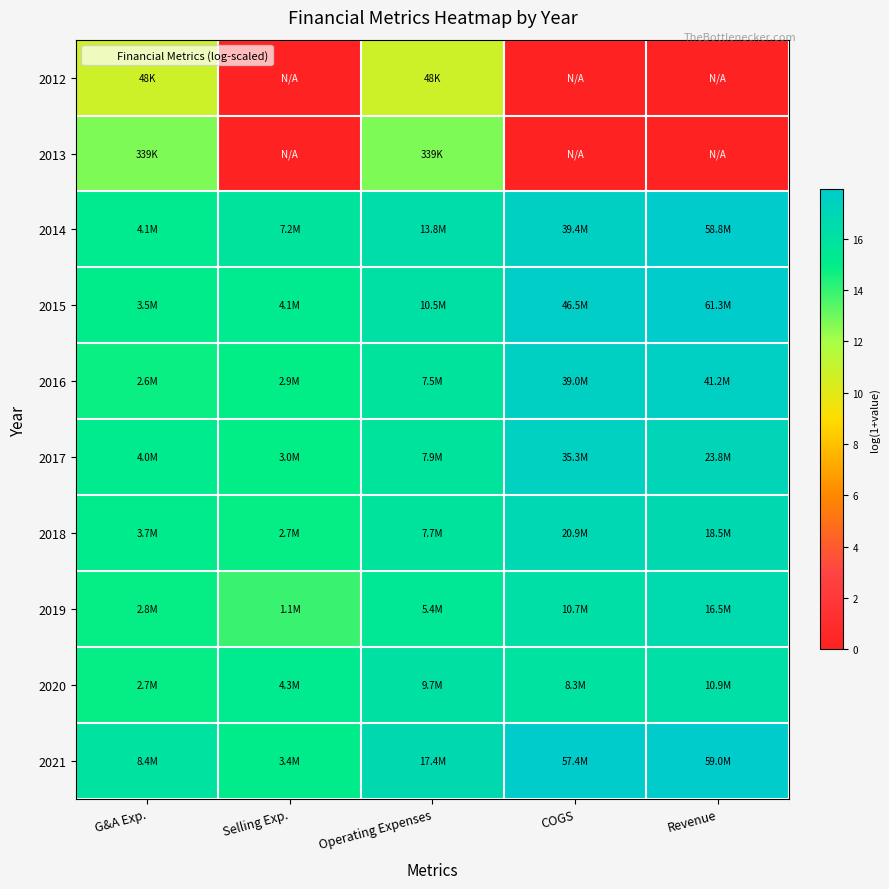

At how many categories does at least one series exceed 17?

2